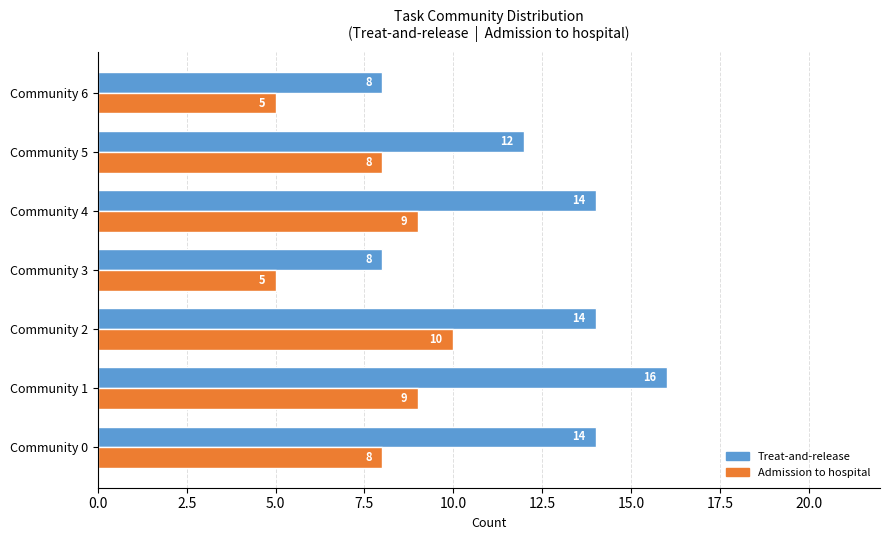

What are all the series names shown in the legend?

Treat-and-release, Admission to hospital